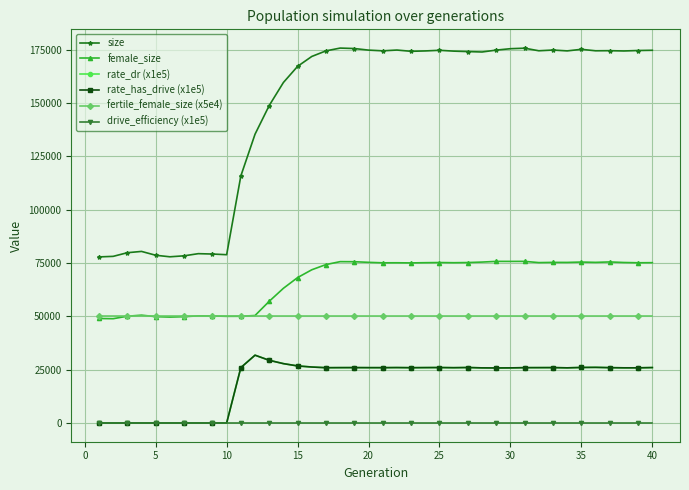

Is this an area chart (filled region under the line)?

No